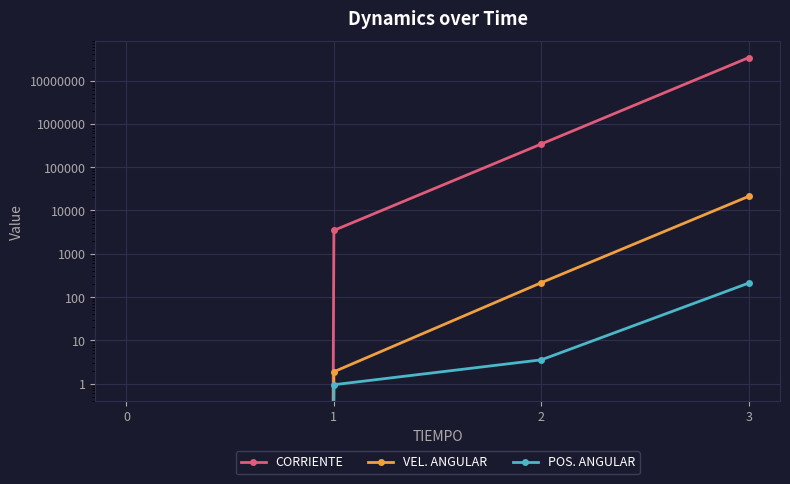

Rank the series at 1 from highest to lowest value.

CORRIENTE, VEL. ANGULAR, POS. ANGULAR